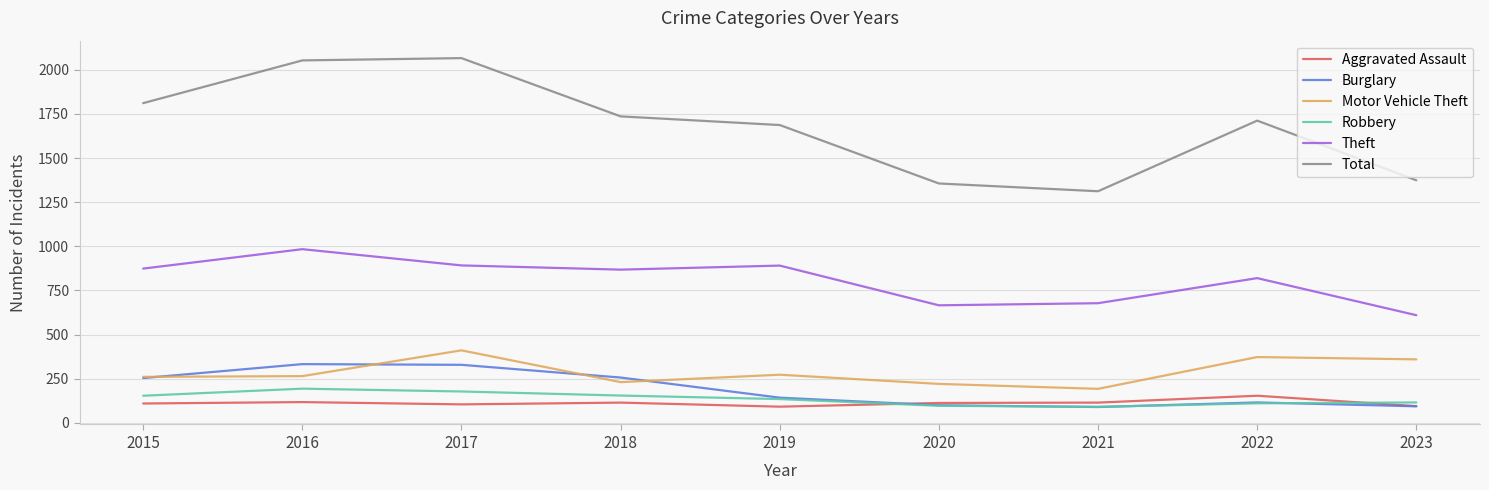

What is the spread (max minus min) of values at 2017?

1961